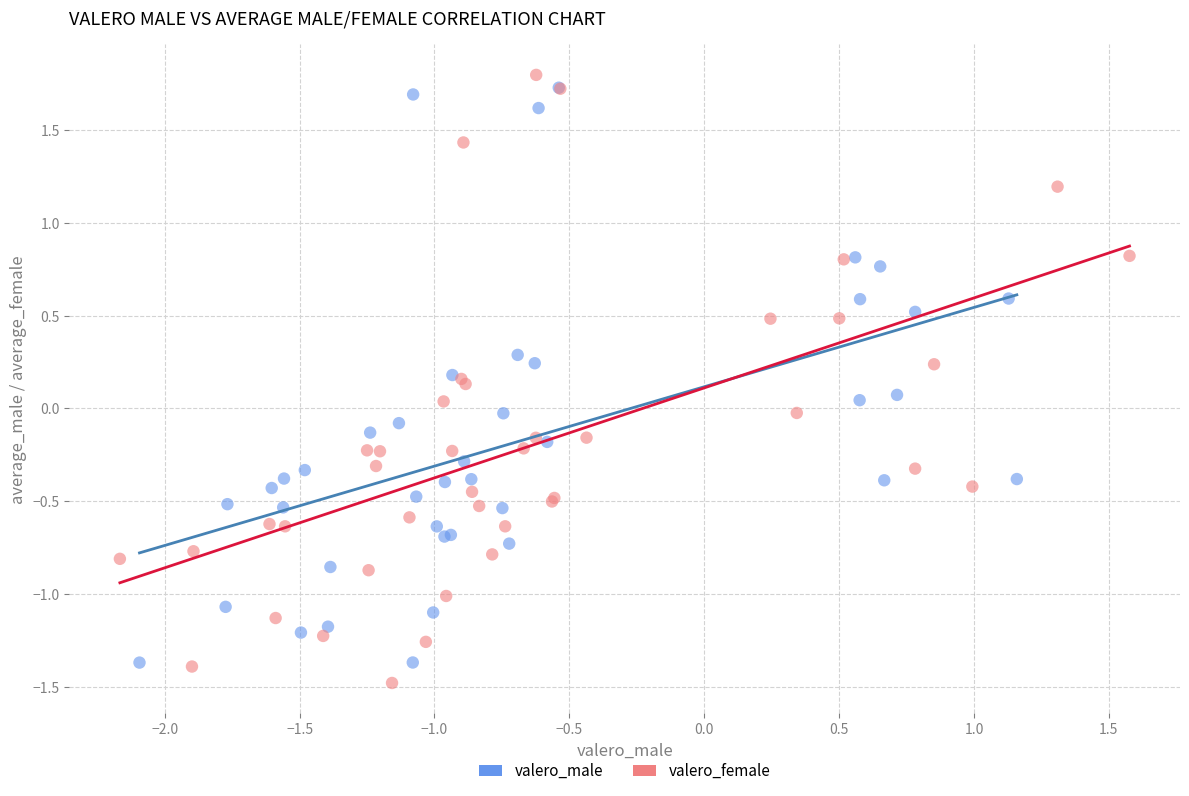

Which series has the widest spread of Y values?

valero_female